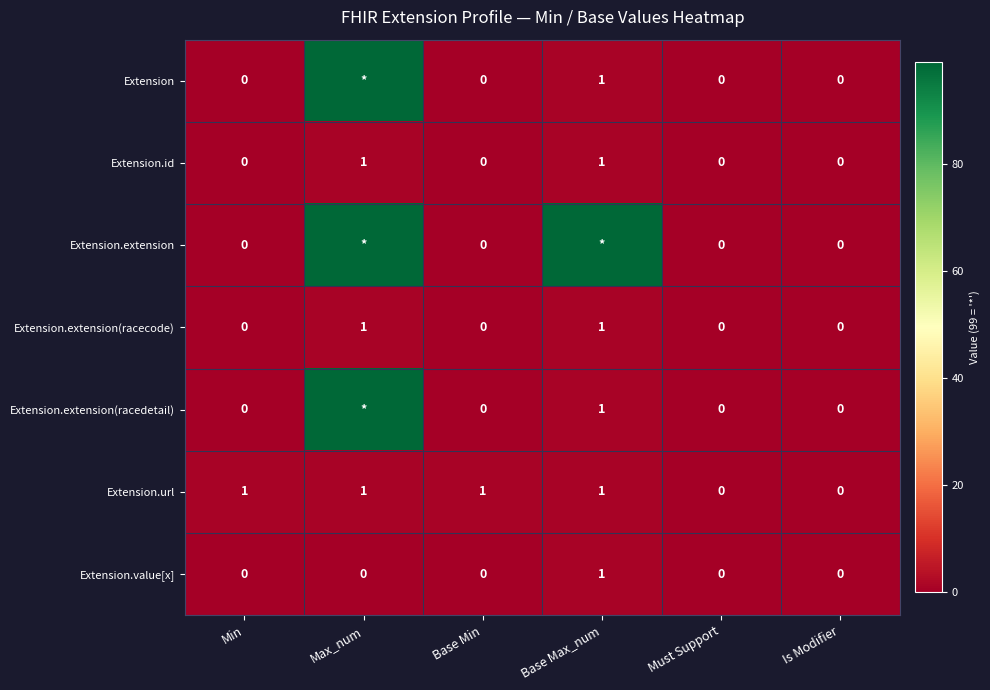

Count the Extension.id values in the range 0 to 1.

6